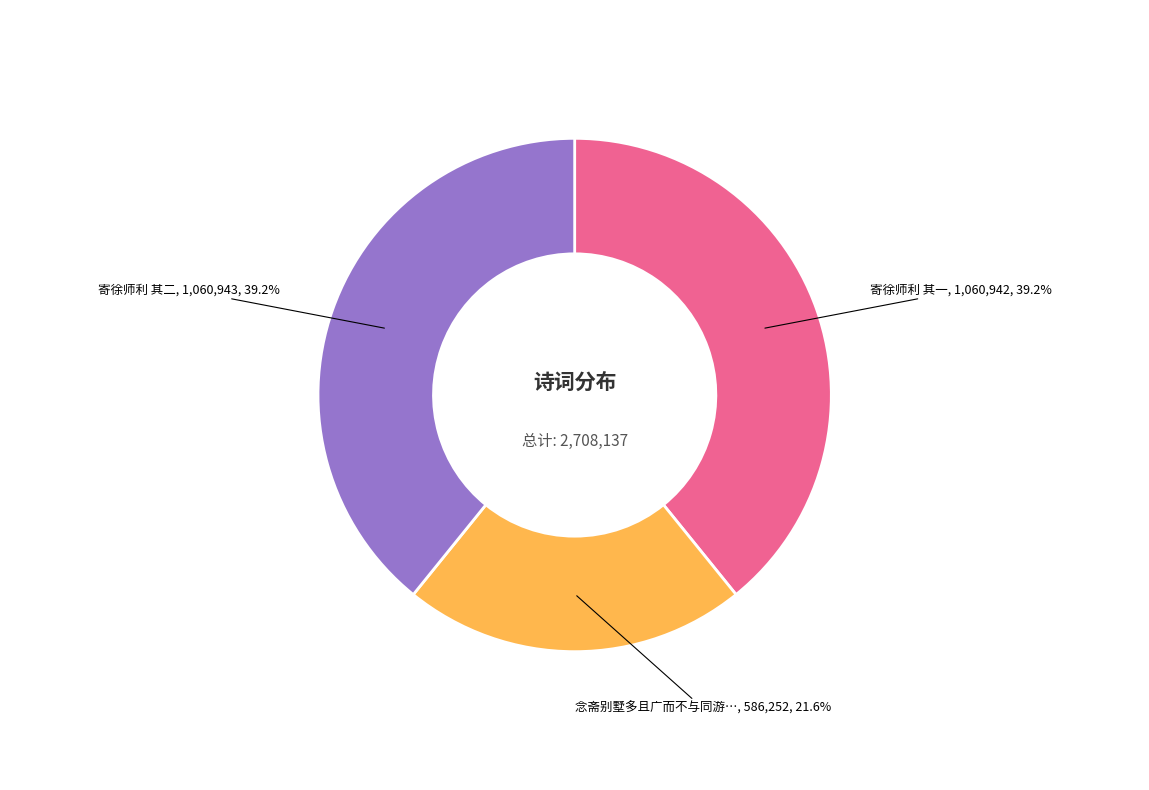

To the nearest percent, what is the average slice percentage?

33%